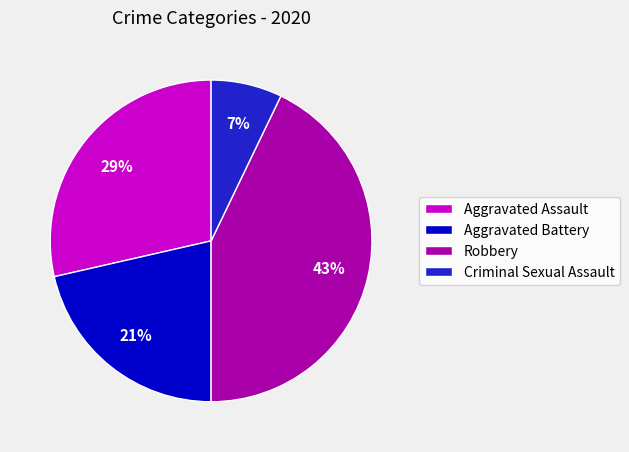

To the nearest percent, what percentage of the pie is Criminal Sexual Assault?

7%